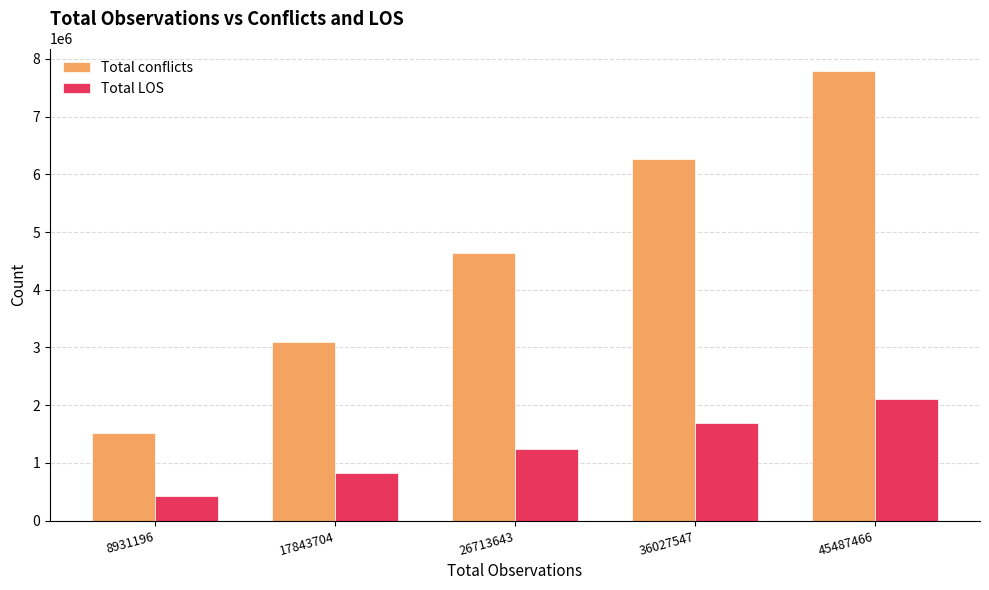

The Total conflicts series shows 5315270 at 45487466. True or false?

False